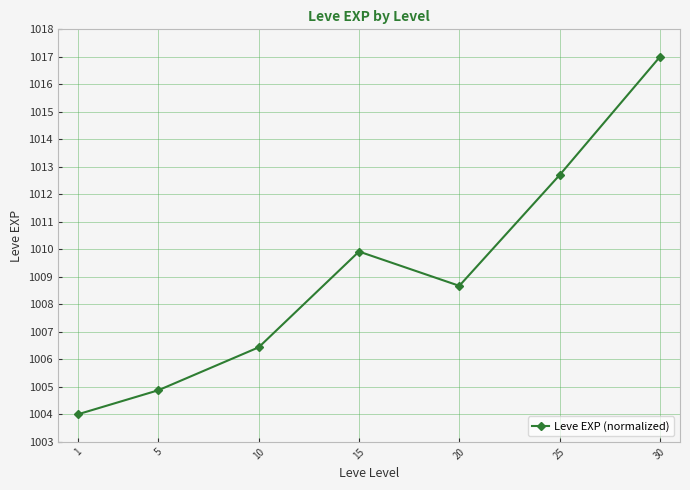

Rank the categories by value from highest to lowest.

30, 25, 15, 20, 10, 5, 1